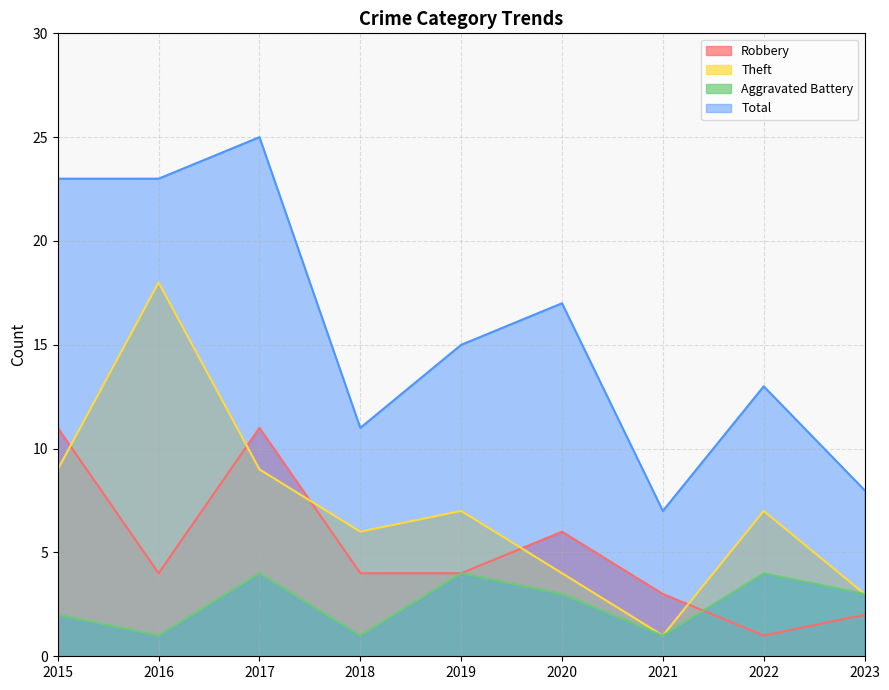

Which series has the largest total across all categories?

Total